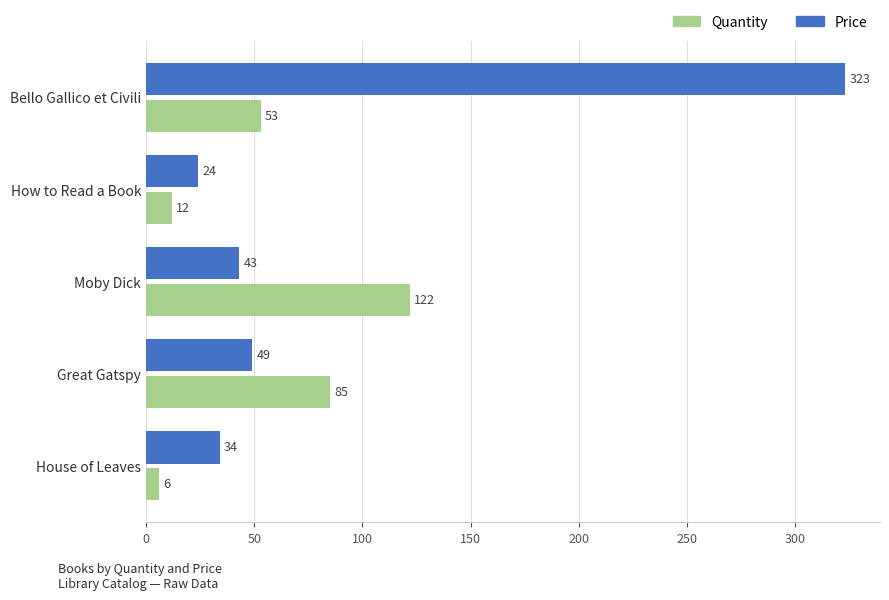

At which label is Price closest to 173?

Great Gatspy